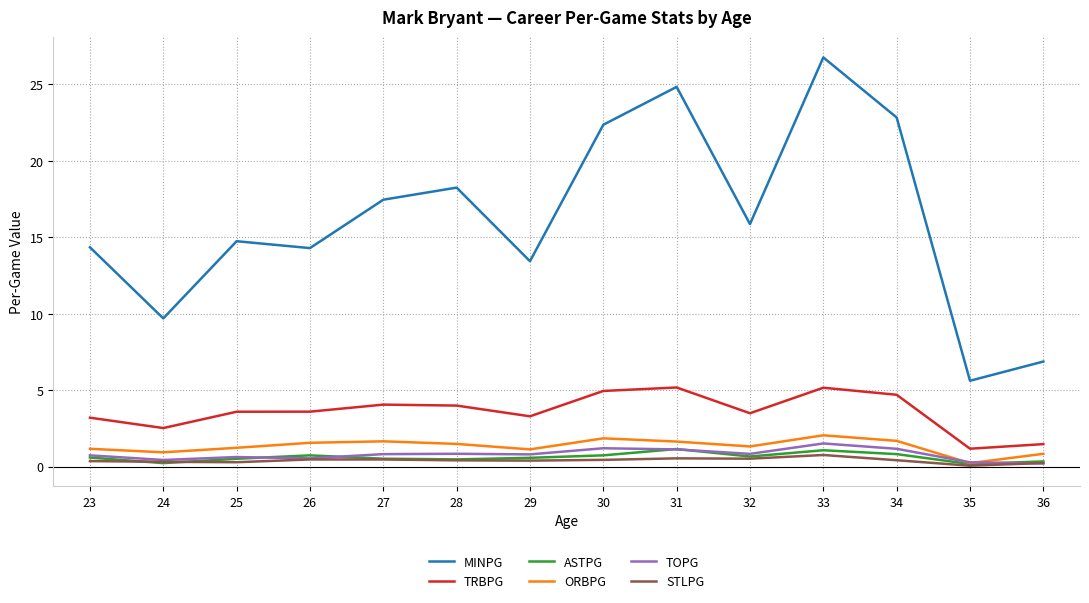

True or false: MINPG and TOPG intersect in this chart.

False